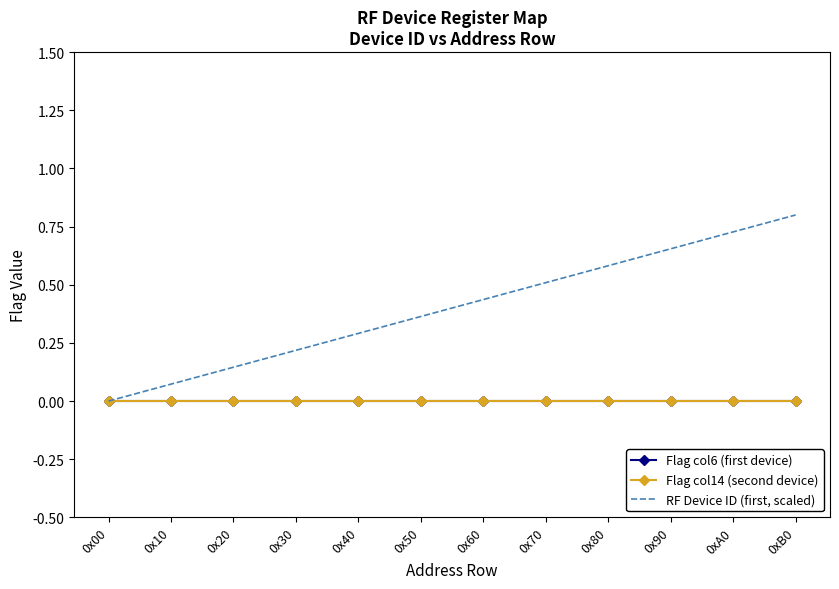

True or false: Flag col6 (first device) has a value of 0.0 at 0x40.

True